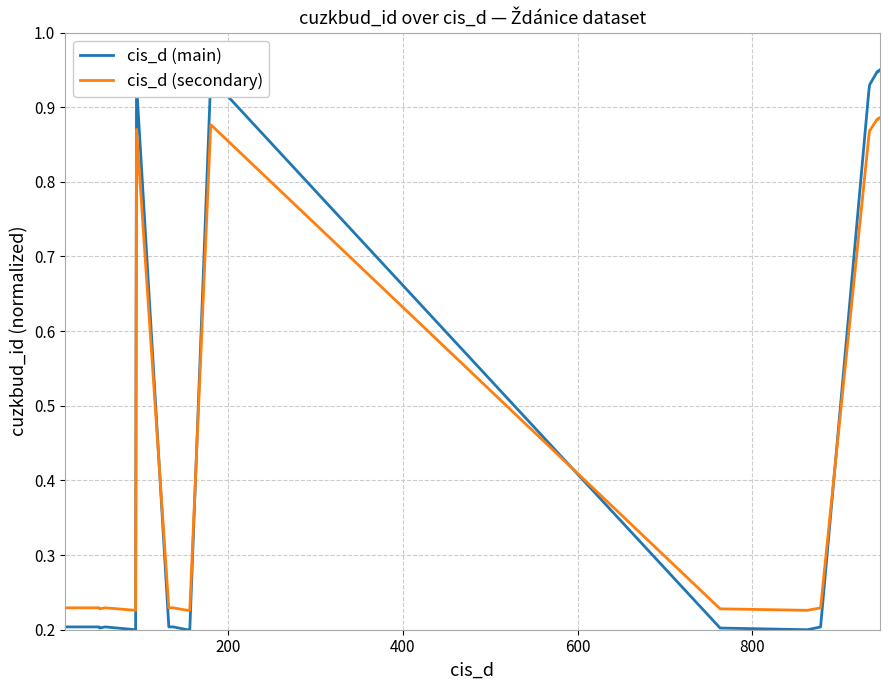

What is the sum of all cis_d (main) values?

9.9